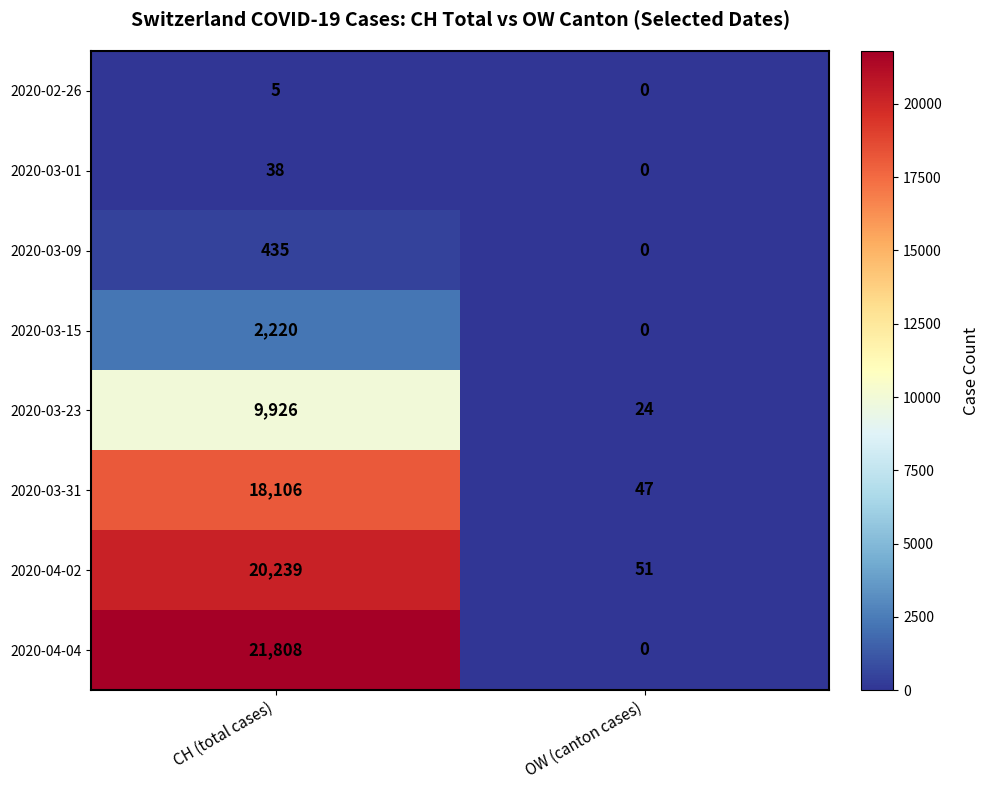

How many series are shown in this chart?

8